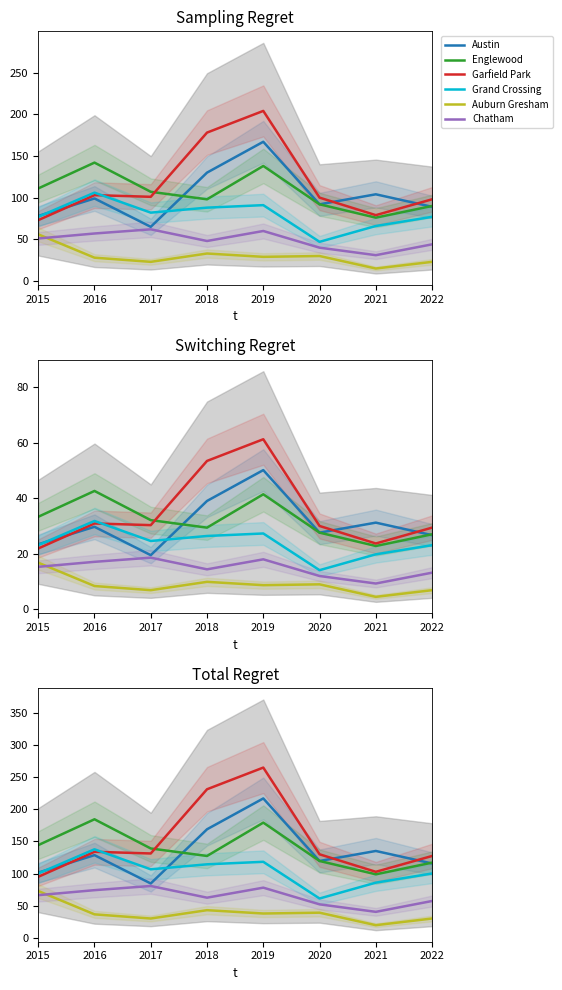

Reading left to right, extract all data points from this chart.

Austin: 2015=101.4	2016=128.7	2017=84.5	2018=169.0	2019=217.1	2020=119.6	2021=135.2	2022=115.7
Englewood: 2015=144.3	2016=184.6	2017=139.1	2018=127.4	2019=179.4	2020=119.6	2021=98.8	2022=117.0
Garfield Park: 2015=94.9	2016=133.9	2017=131.3	2018=231.4	2019=265.2	2020=130.0	2021=102.7	2022=127.4
Grand Crossing: 2015=100.1	2016=137.8	2017=106.6	2018=114.4	2019=118.3	2020=61.1	2021=85.8	2022=100.1
Auburn Gresham: 2015=72.8	2016=36.4	2017=29.9	2018=42.9	2019=37.7	2020=39.0	2021=19.5	2022=29.9
Chatham: 2015=66.3	2016=74.1	2017=80.6	2018=62.4	2019=78.0	2020=52.0	2021=40.3	2022=57.2